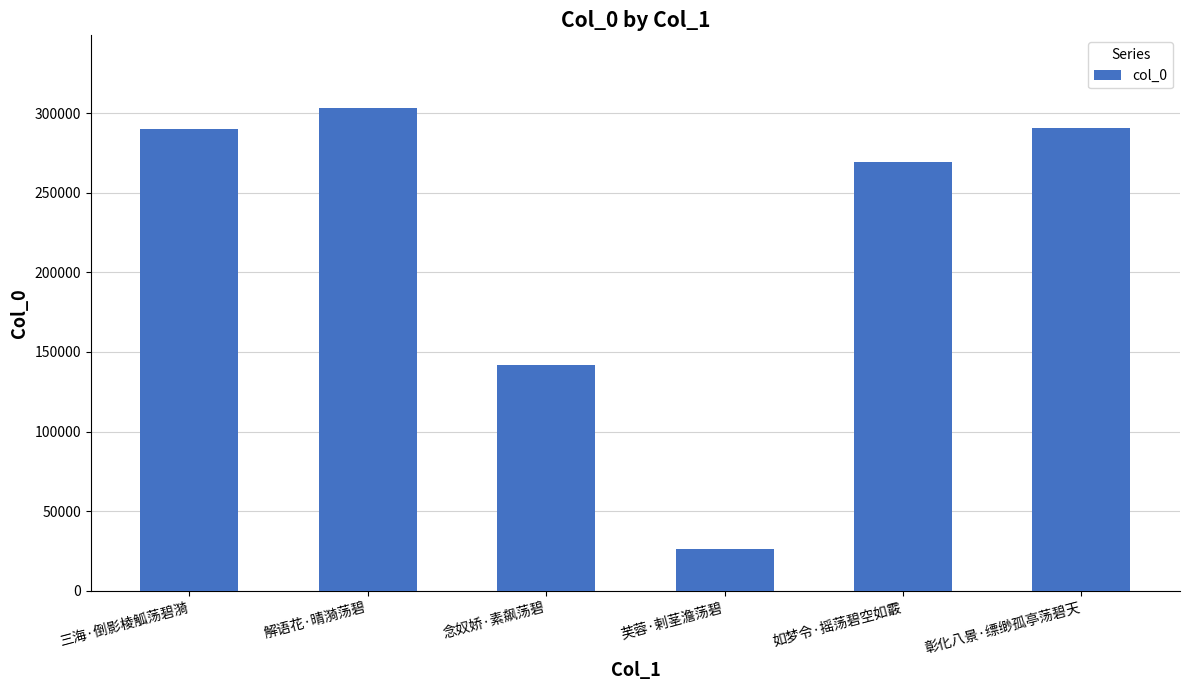

Does the chart contain any negative values?

No